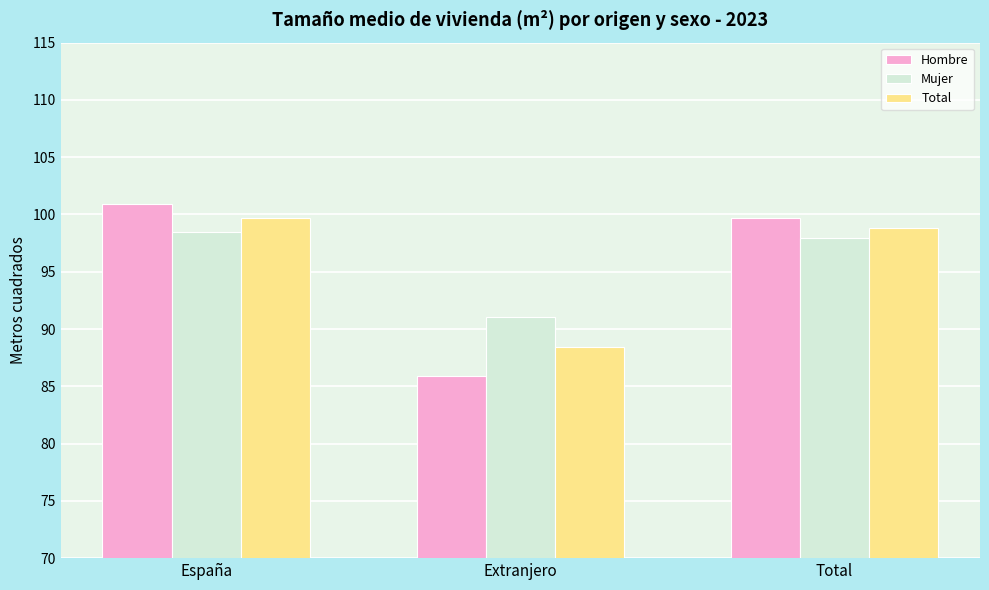

What is the label of the 3rd bar from the left?

Total